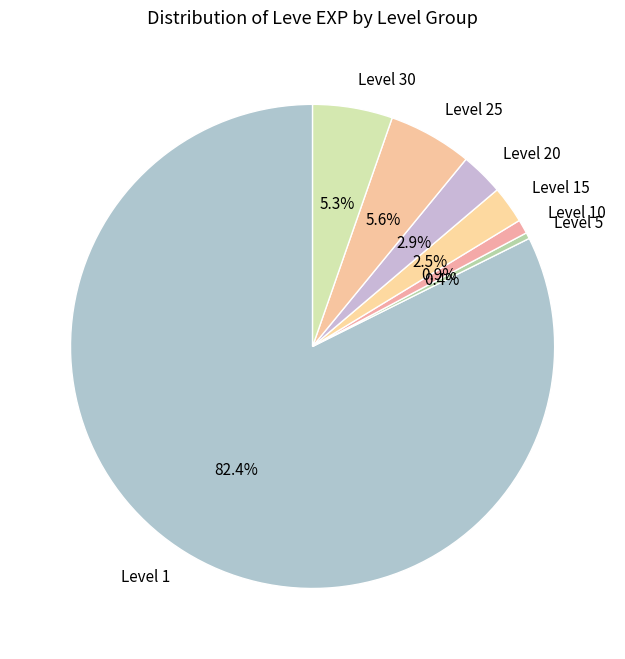

Combined, do Level 25 and Level 10 account for over 50%?

No